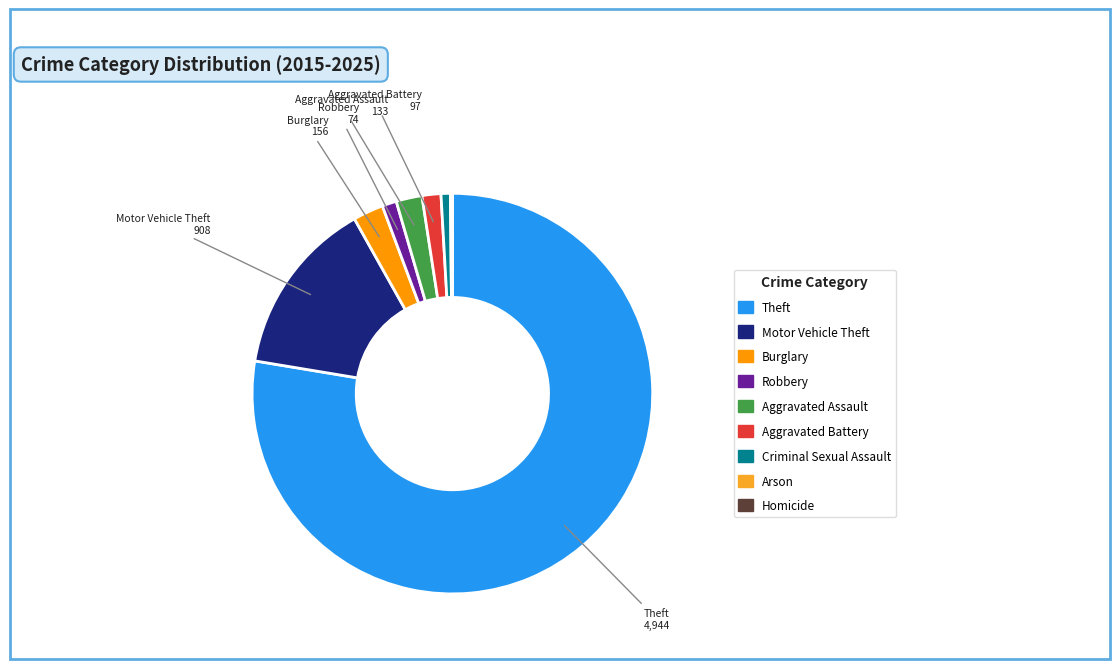

Is there a majority slice in this chart?

Yes